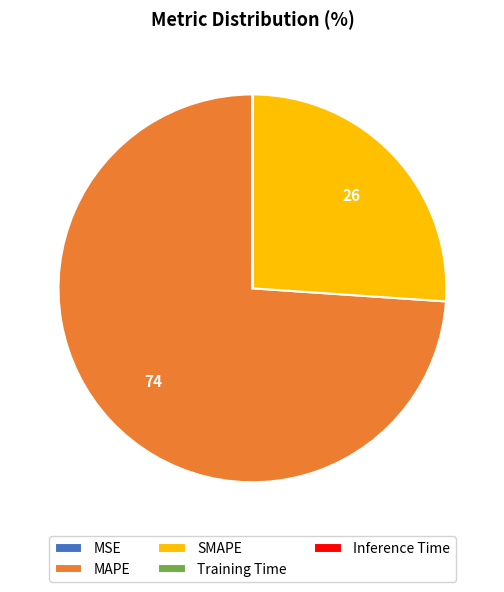

The MAPE slice represents 74% of the pie. True or false?

True